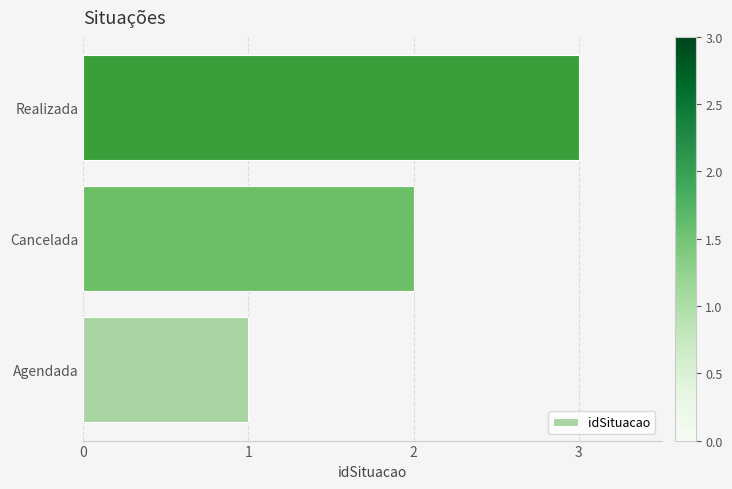

What is the sum of the values at Agendada and Cancelada?

3